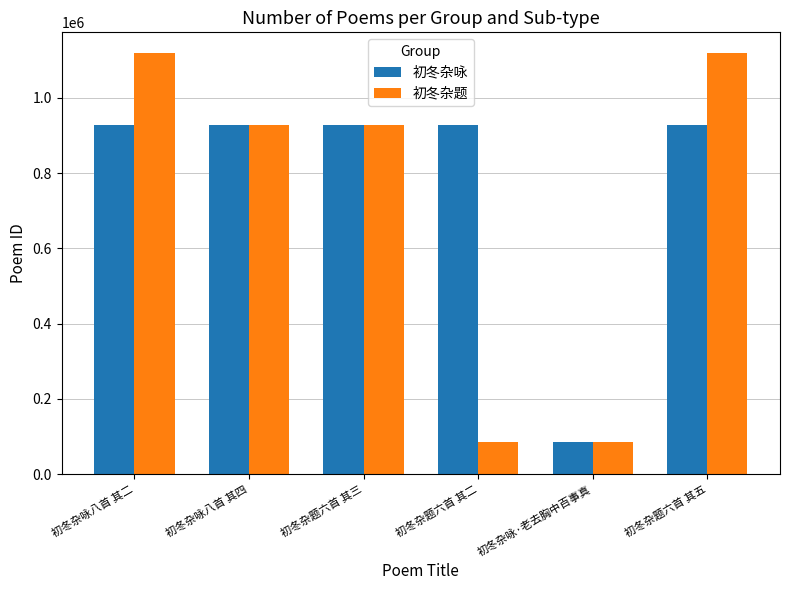

Is the value of 初冬杂咏 at 初冬杂咏八首 其四 greater than the value of 初冬杂题 at 初冬杂题六首 其五?

No